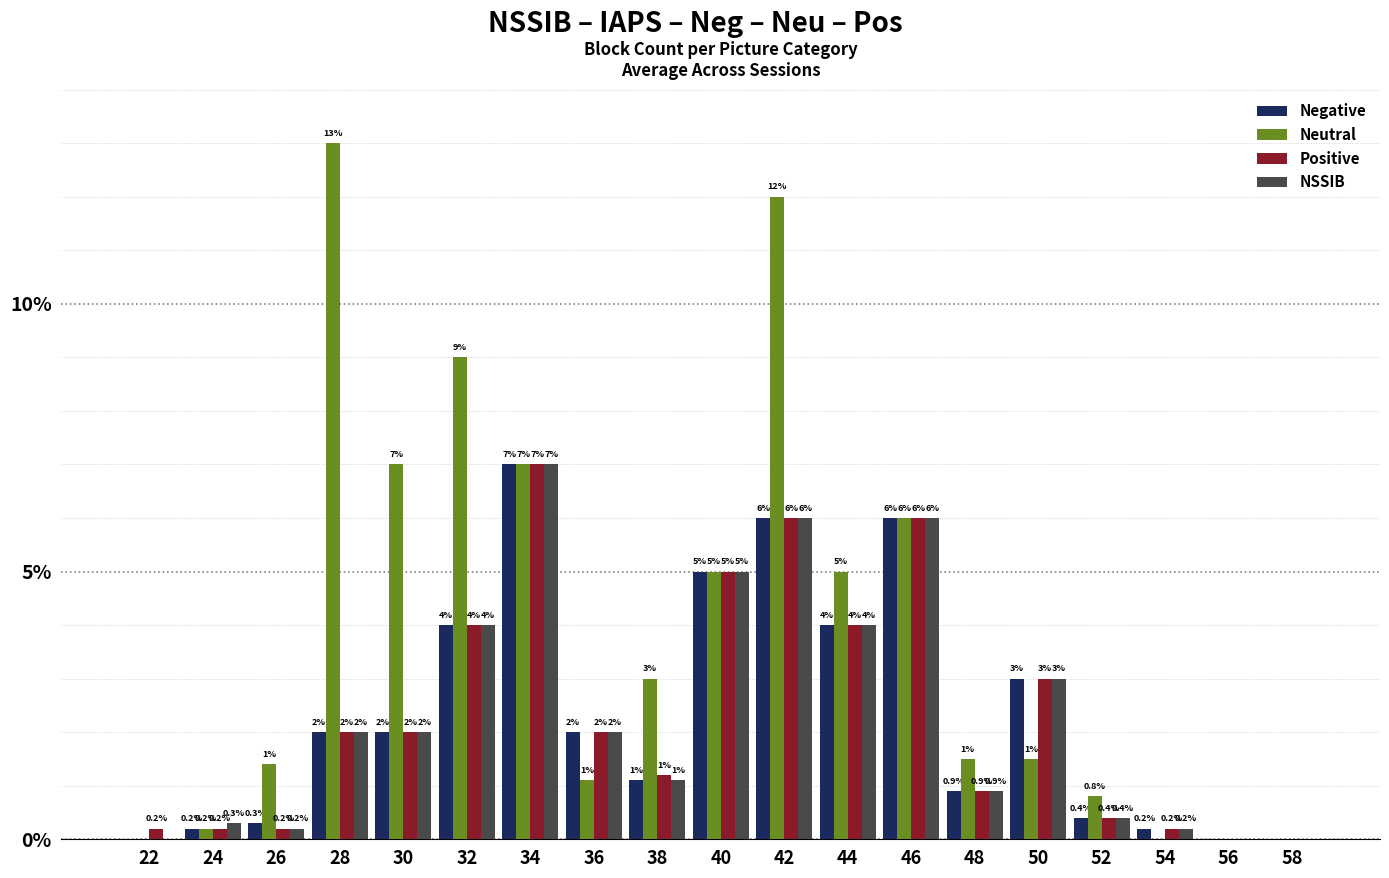

What is the greatest value displayed?

13.0